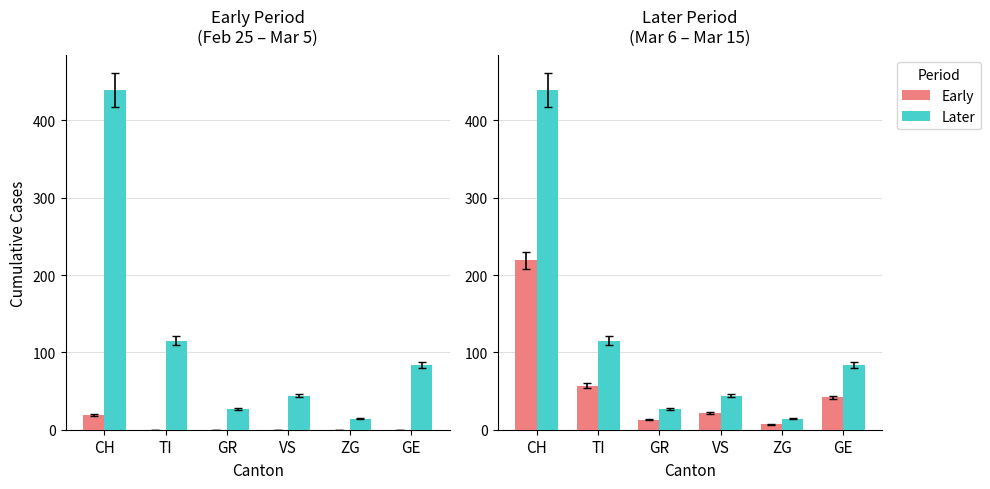

What is the difference between the highest and lowest values at ZG?

7